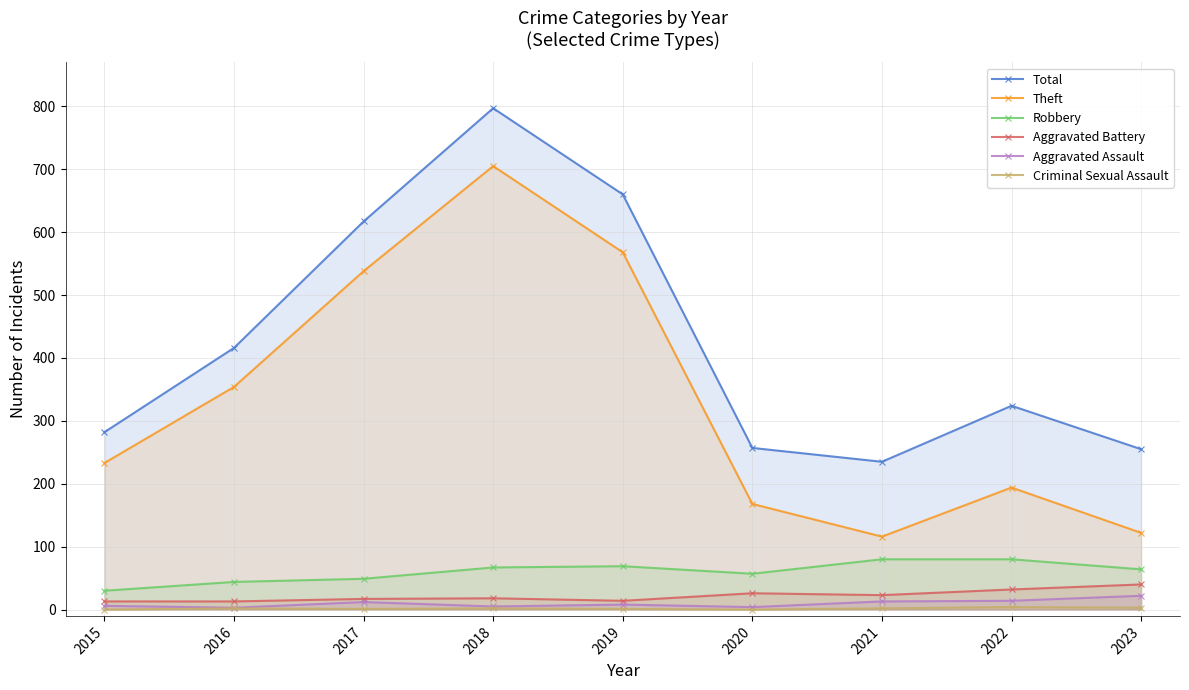

What is the maximum value shown in the chart?

797